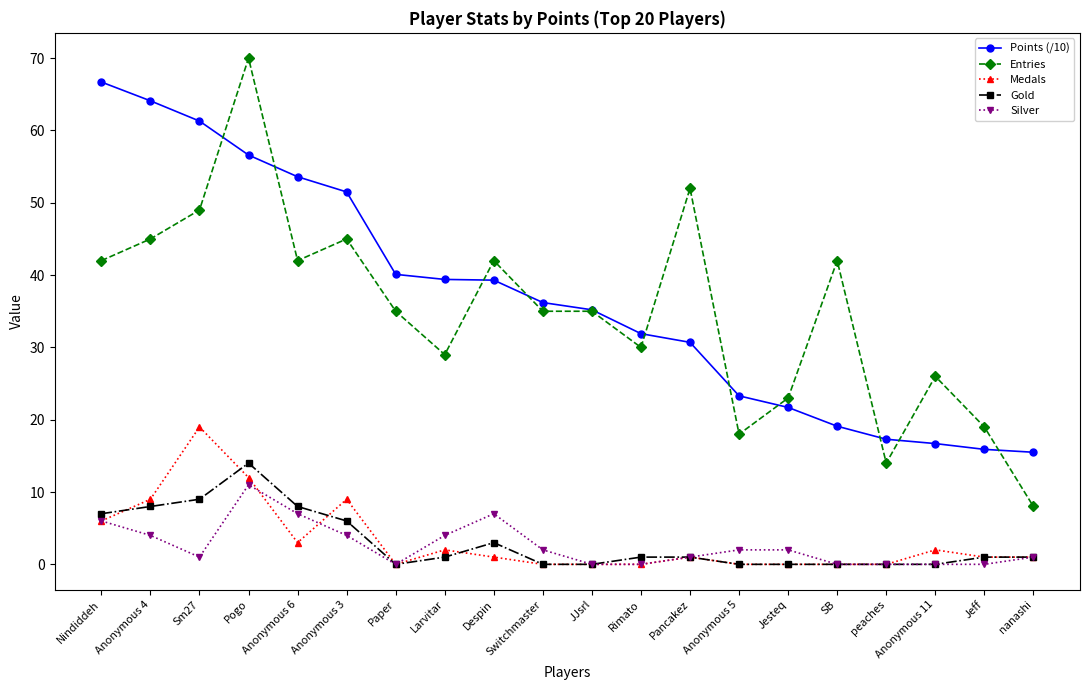

True or false: Medals and Entries cross at least once.

False